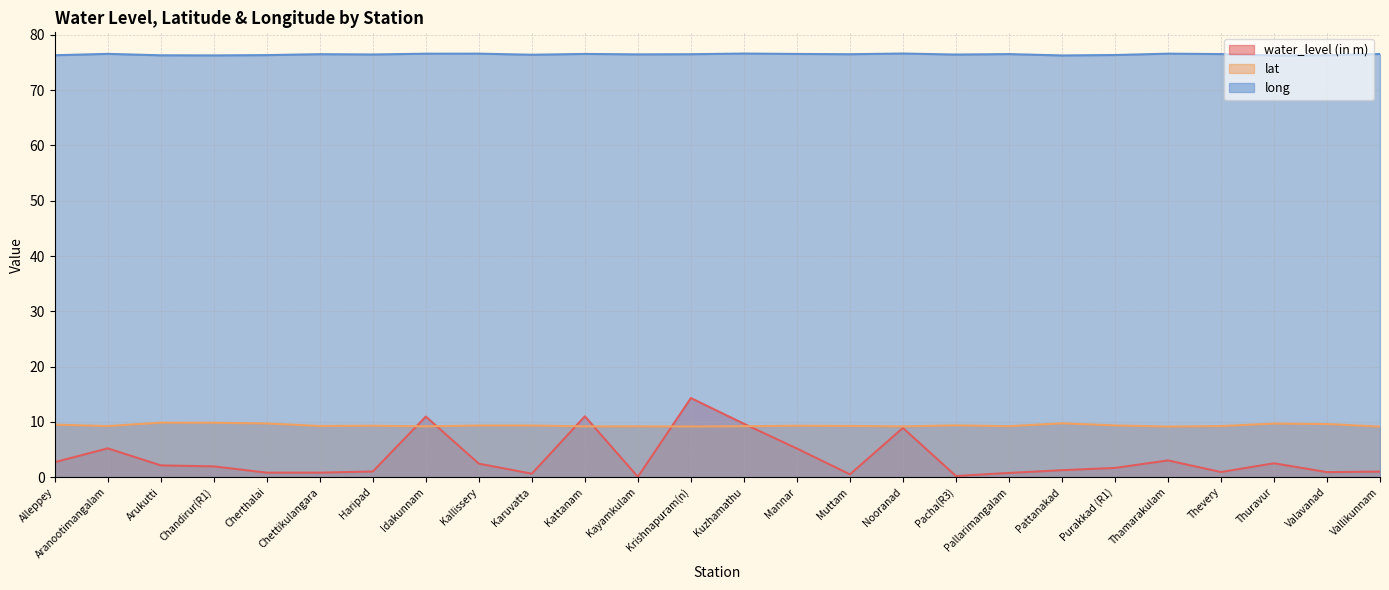

What is the difference between the maximum and second lowest values in the water_level (in m) series?

14.1